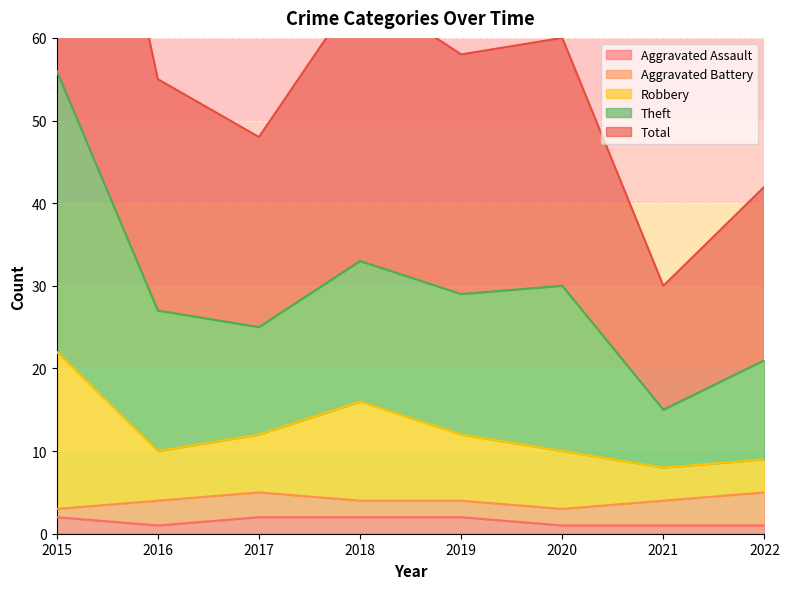

True or false: Theft and Robbery intersect in this chart.

False